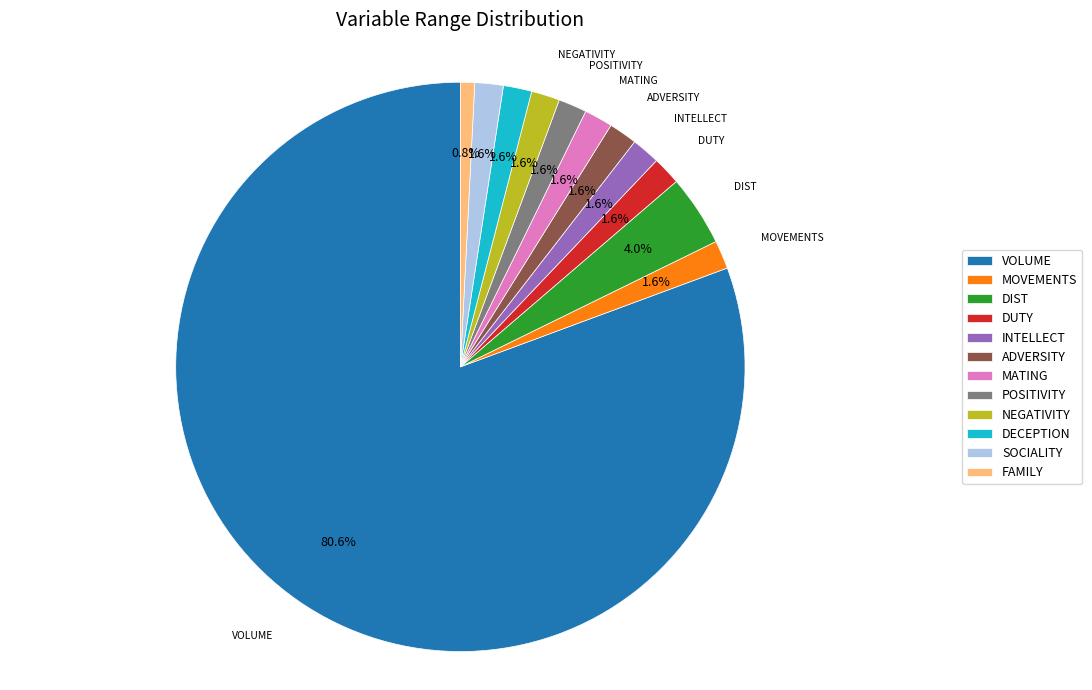

How many segments does this pie chart have?

12